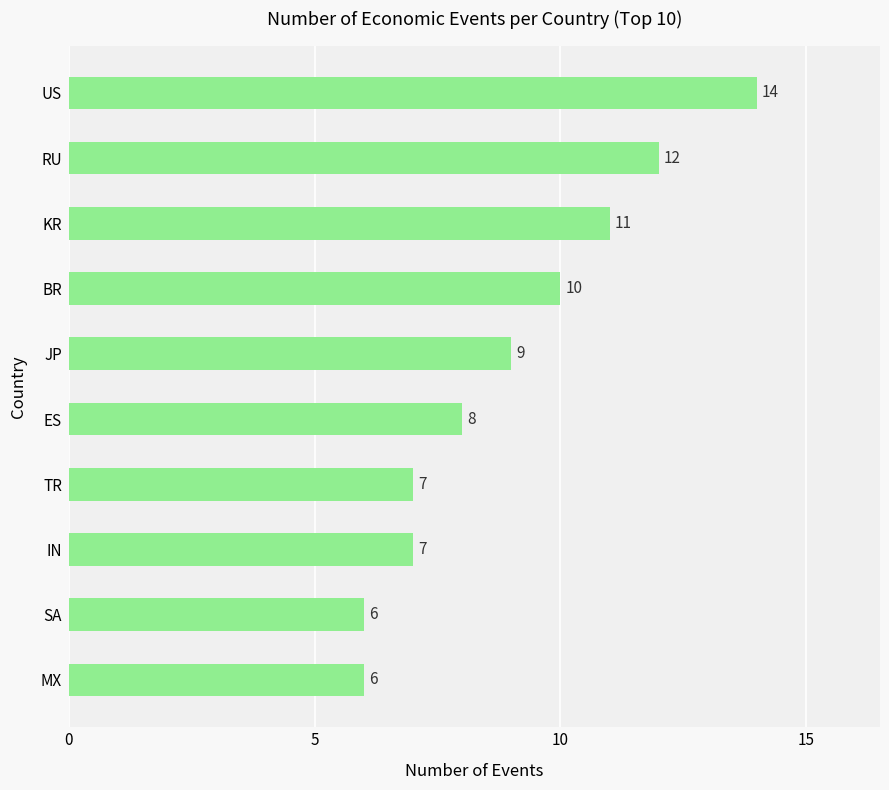

Are the bars grouped side by side (vs. stacked)?

No